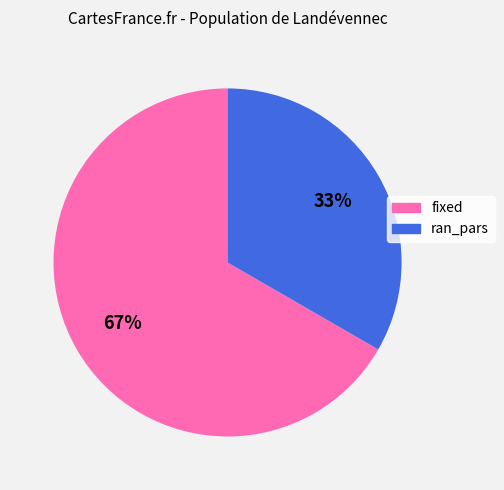

To the nearest percent, what is the combined percentage of fixed and ran_pars?

100%